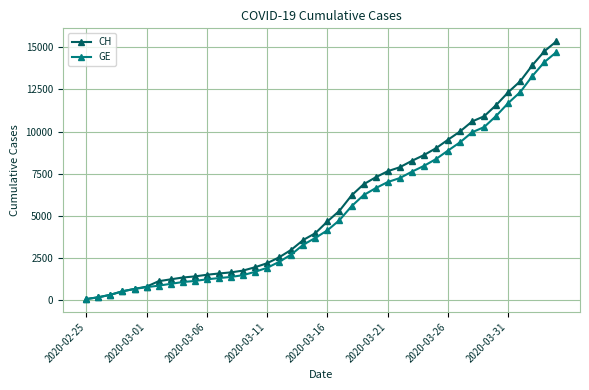

Which series has the largest range (max minus min)?

CH